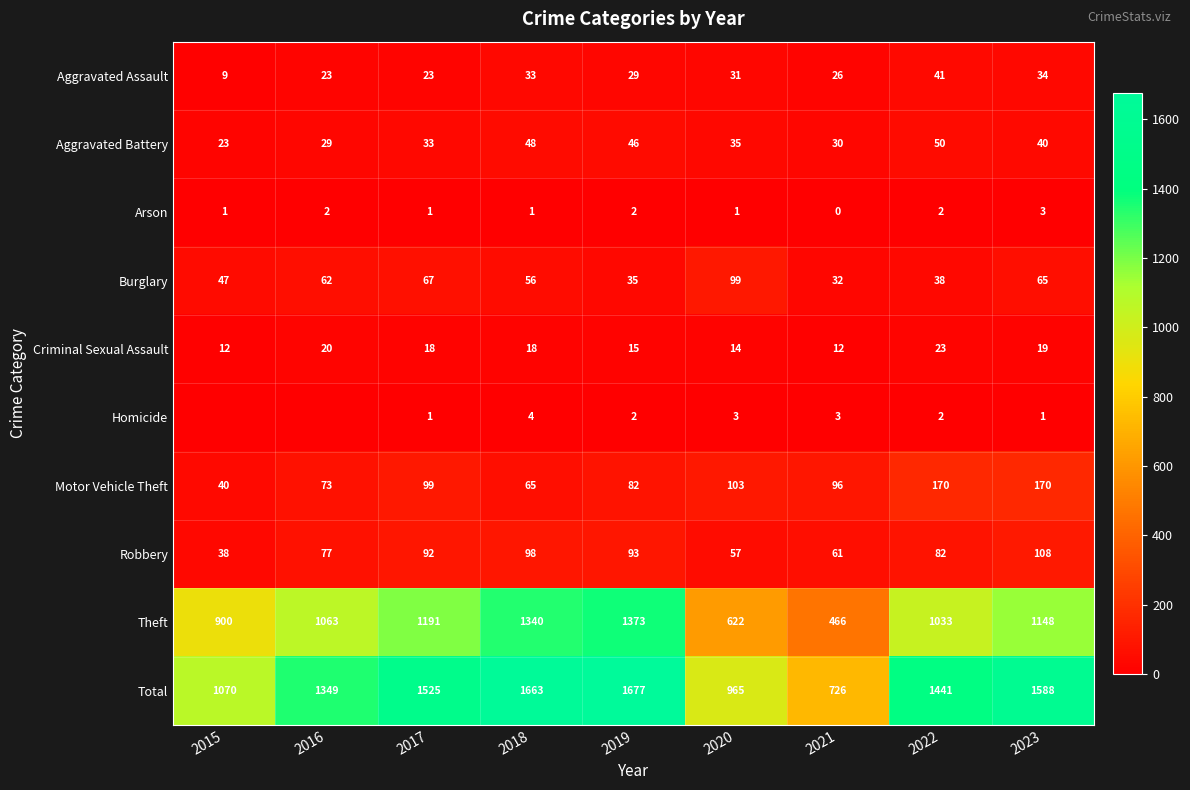

List the labels in order of Total value, largest first.

2019, 2018, 2023, 2017, 2022, 2016, 2015, 2020, 2021